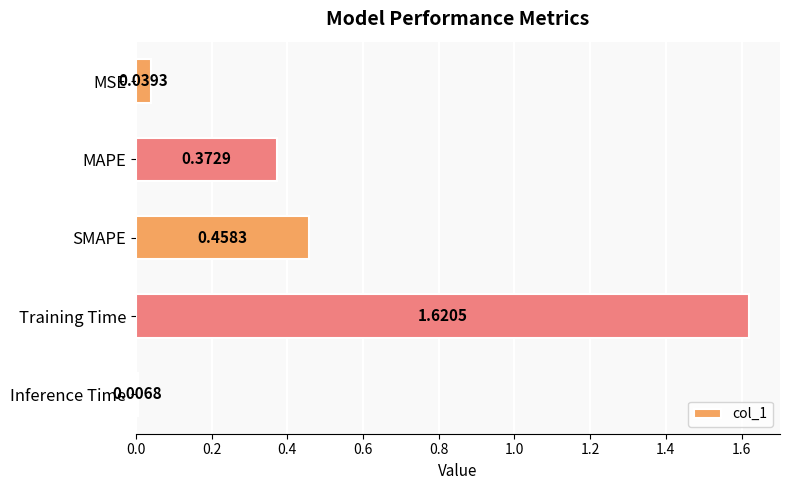

What is the sum of all values?

2.5